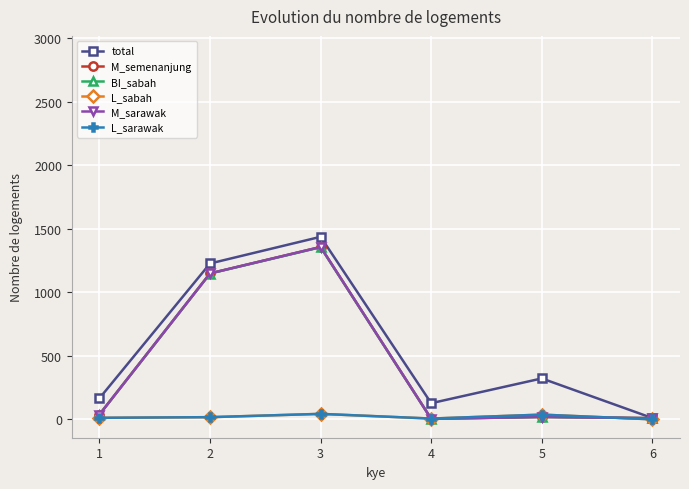

Reading left to right, transcribe all the data shown in this chart.

total: 1=167	2=1228	3=1438	4=128	5=323	6=11
M_semenanjung: 1=39	2=1150	3=1358	4=5	5=20	6=10
BI_sabah: 1=39	2=1149	3=1356	4=5	5=20	6=10
L_sabah: 1=13	2=18	3=44	4=7	5=38	6=1
M_sarawak: 1=39	2=1150	3=1358	4=5	5=20	6=10
L_sarawak: 1=13	2=18	3=44	4=7	5=38	6=1